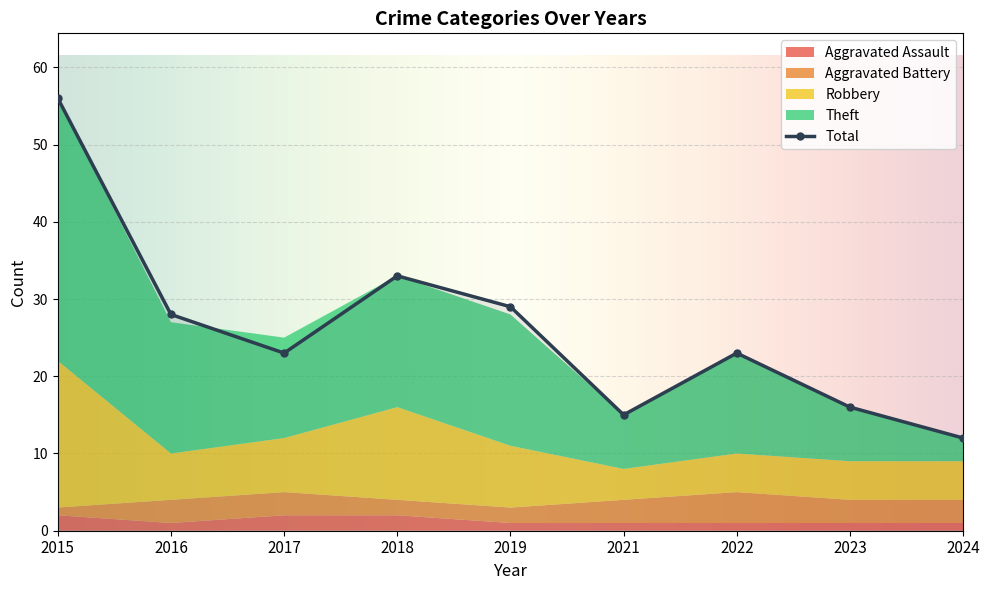

What is the sum of all Aggravated Assault values?

12